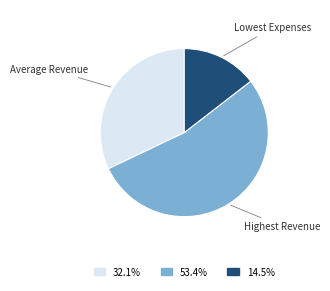

Is there a majority slice in this chart?

Yes